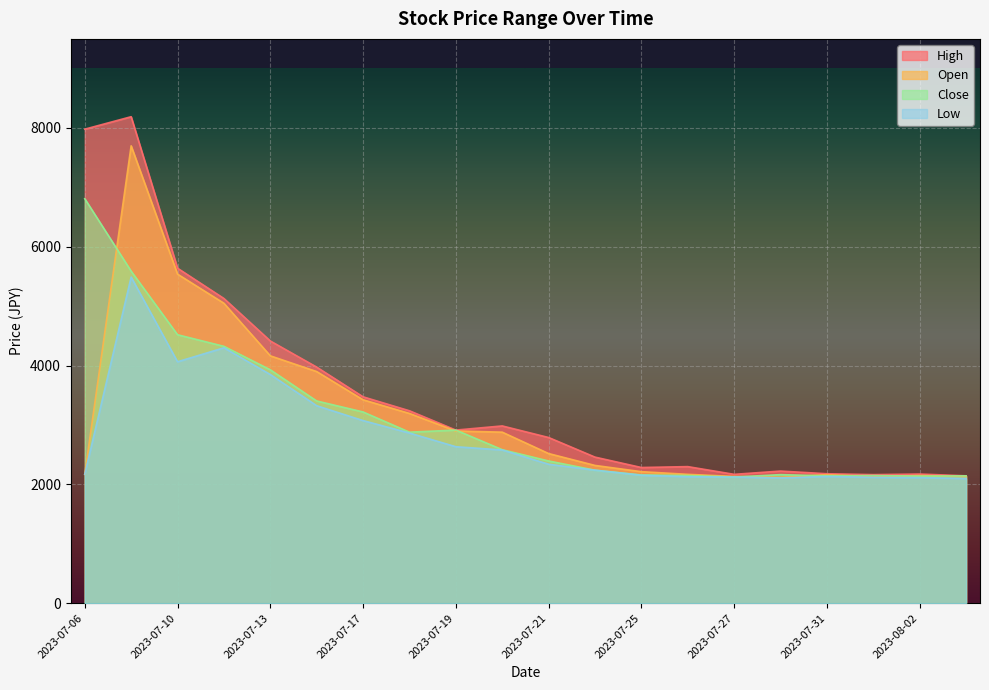

What is the difference between the maximum and minimum values in the Low series?

3390